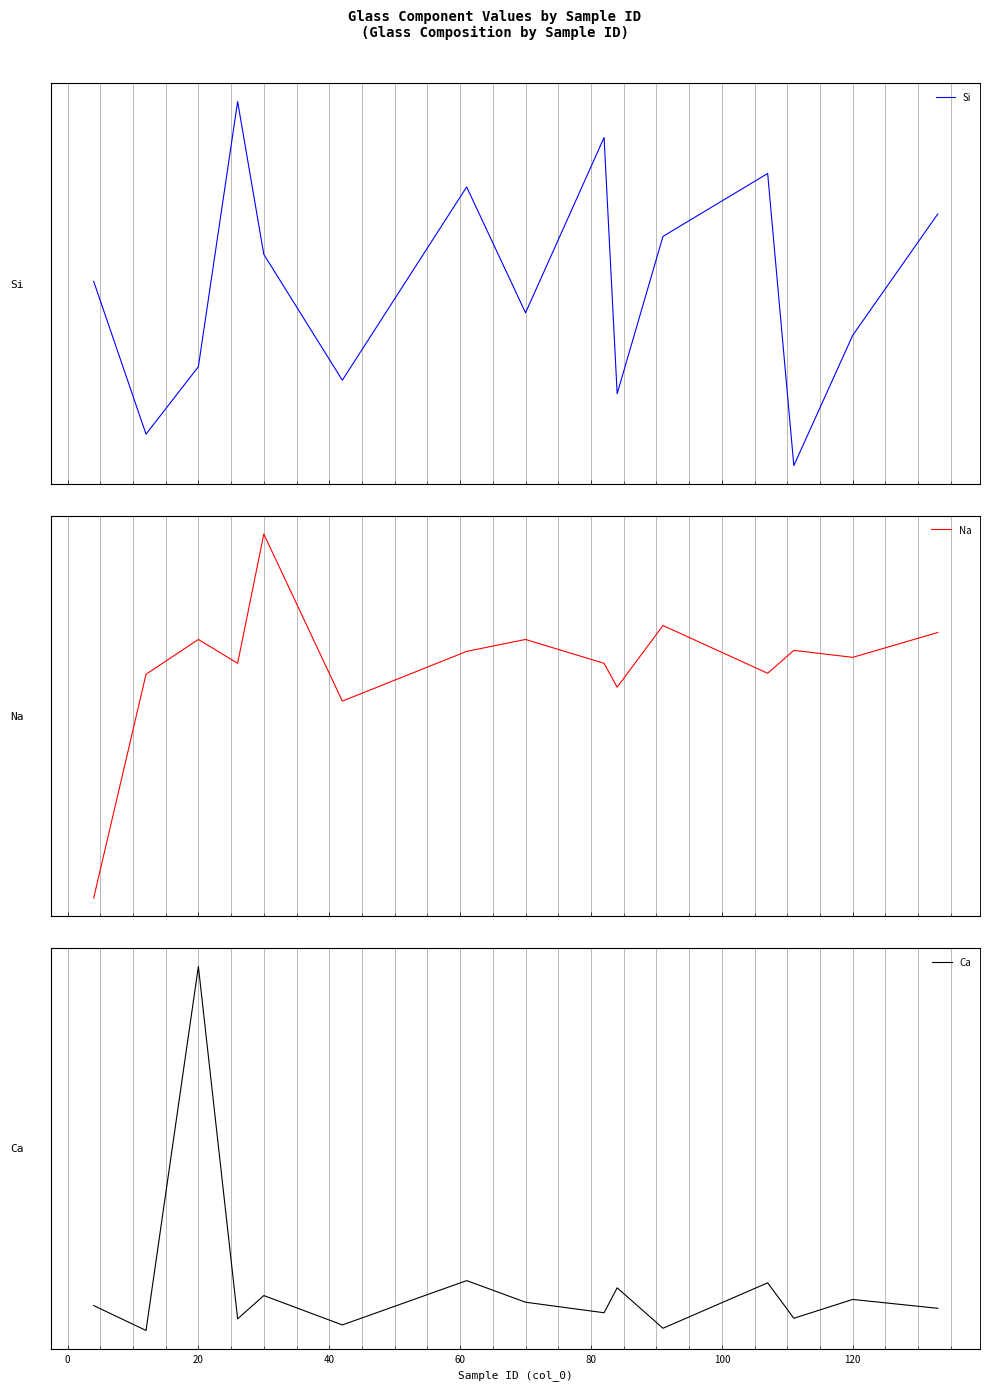

True or false: Si and Na cross at least once.

False